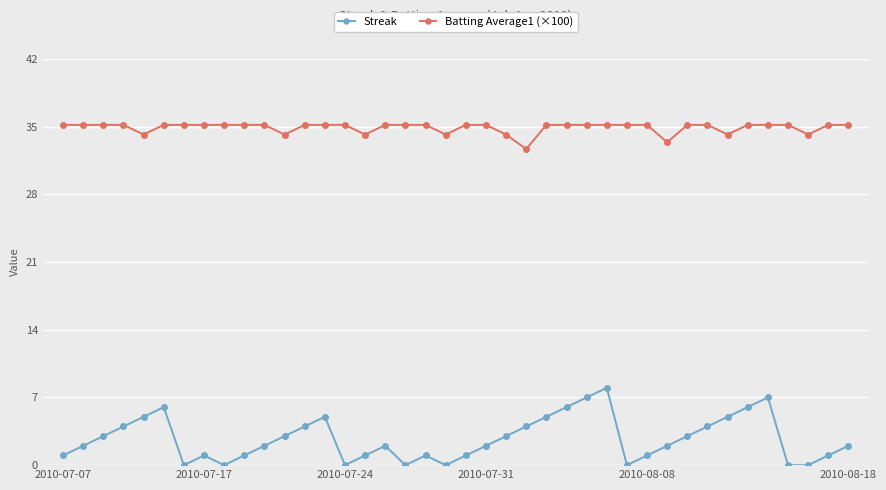

Which series has the largest range (max minus min)?

Streak